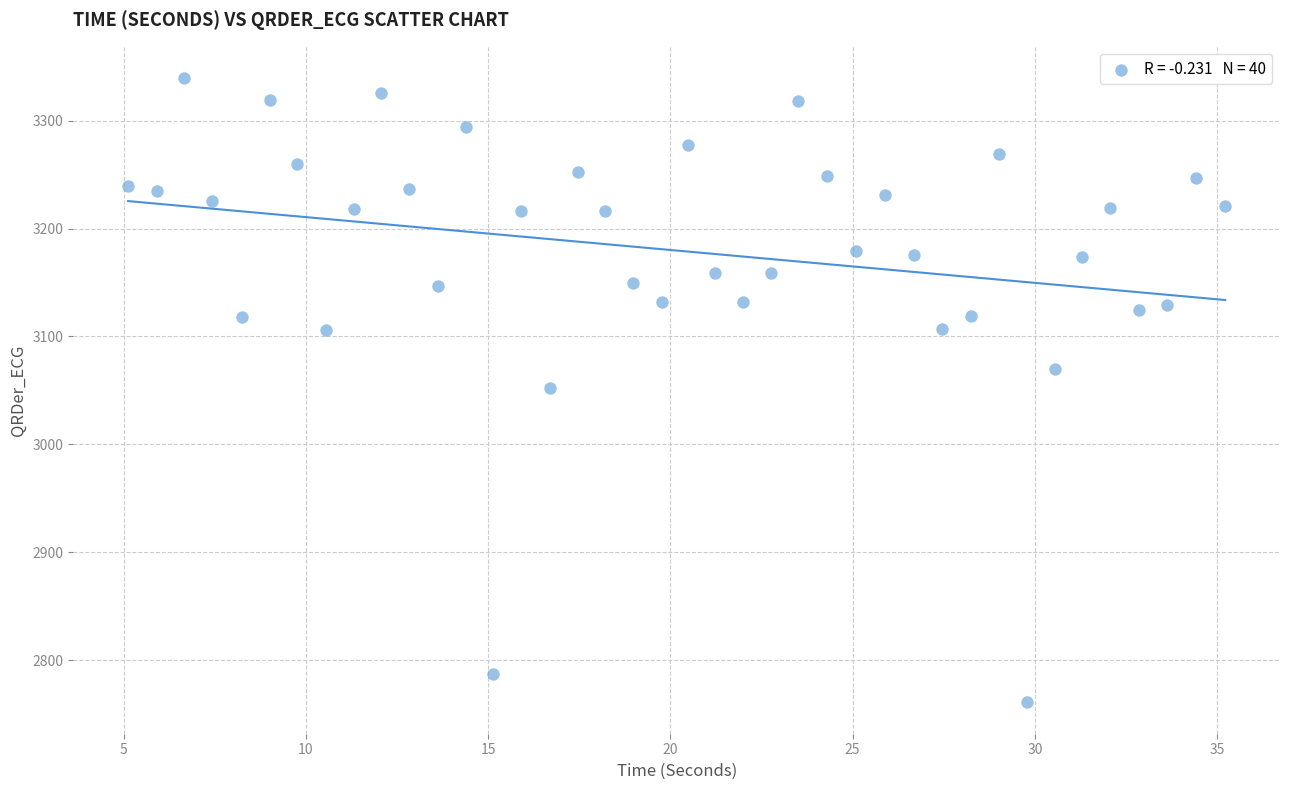

What is the range of X values (max minus min)?

30.1